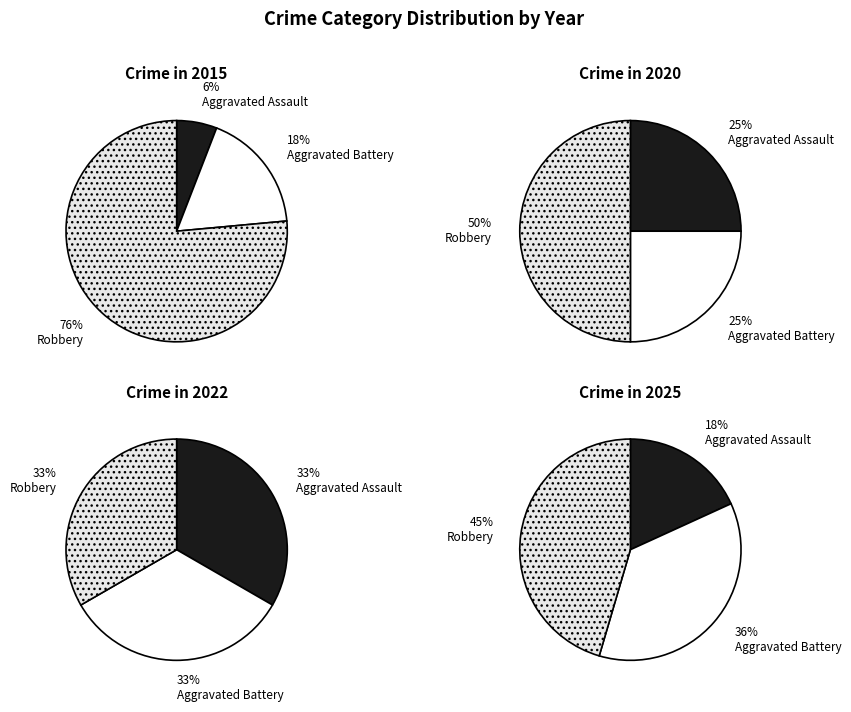

What percentage is the Robbery slice, to the nearest percent?

33%